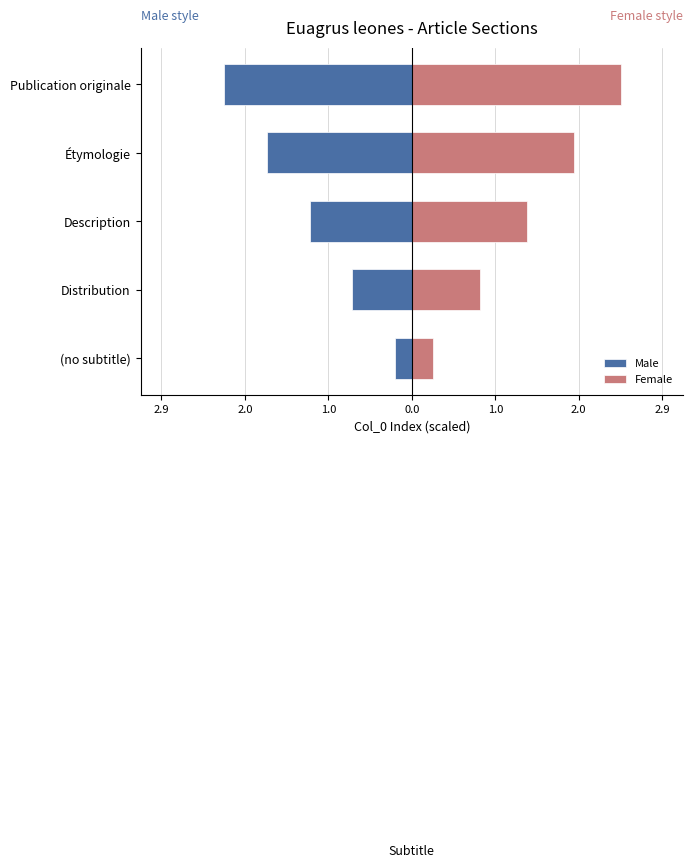

Rank the series at Distribution from lowest to highest value.

Male, Female